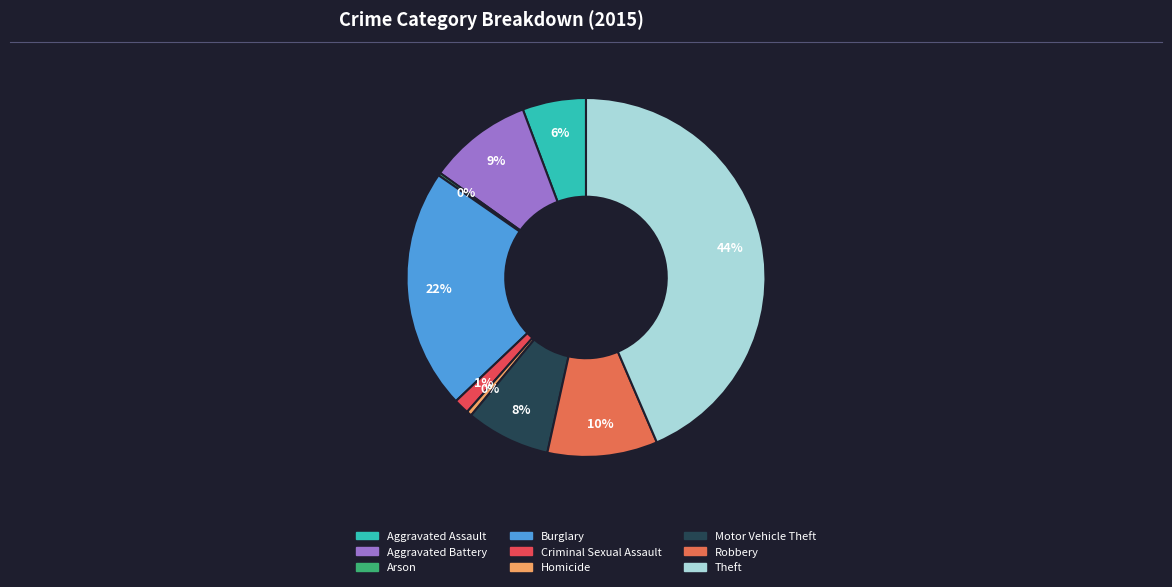

Rank the categories by value from lowest to highest.

Arson, Homicide, Criminal Sexual Assault, Aggravated Assault, Motor Vehicle Theft, Aggravated Battery, Robbery, Burglary, Theft